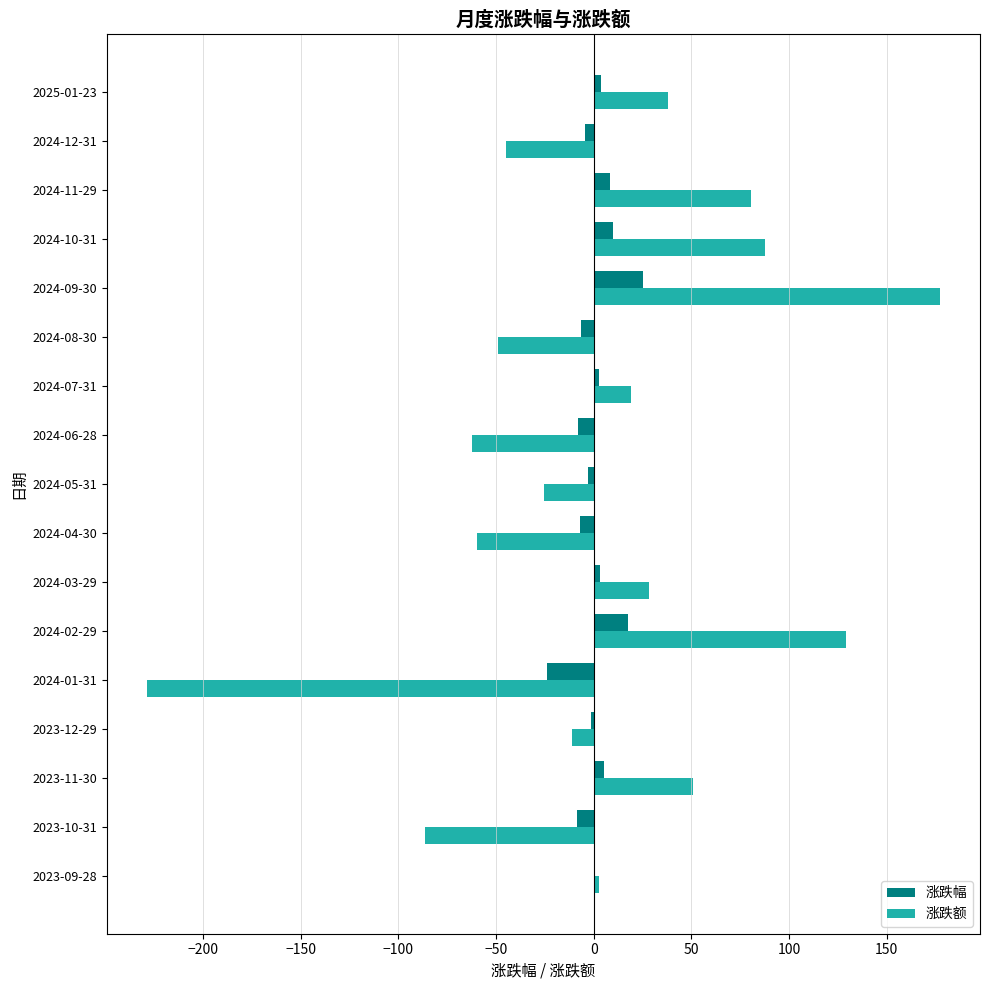

At which category does the chart reach its peak across all series?

2024-09-30